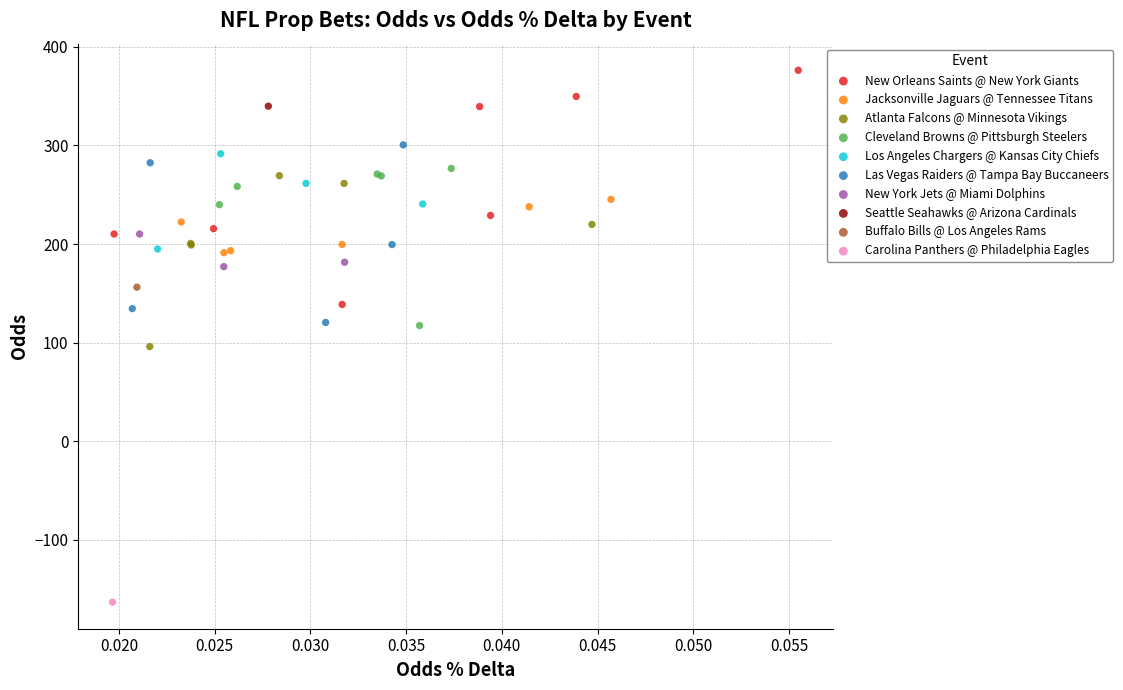

Which series reaches the minimum Y coordinate?

Carolina Panthers @ Philadelphia Eagles